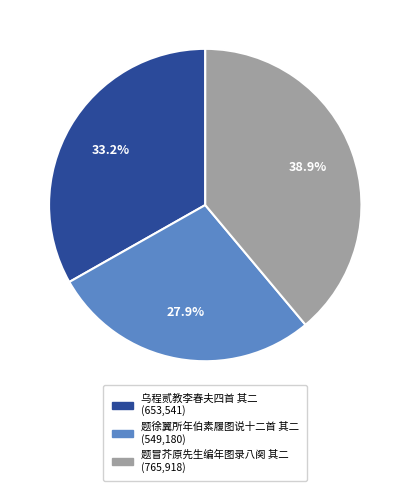

Does any single category account for the majority?

No